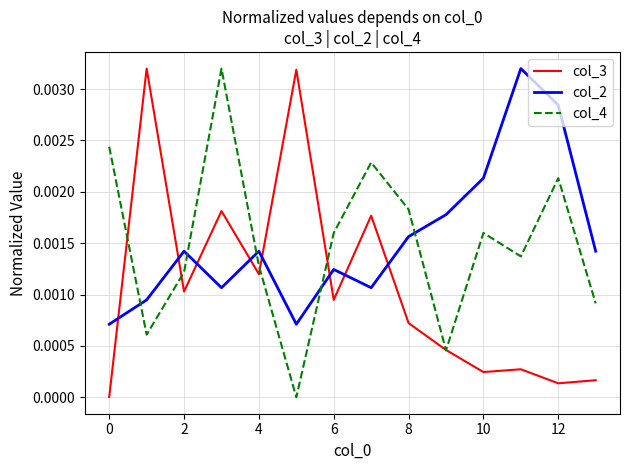

True or false: col_4 and col_2 intersect in this chart.

True